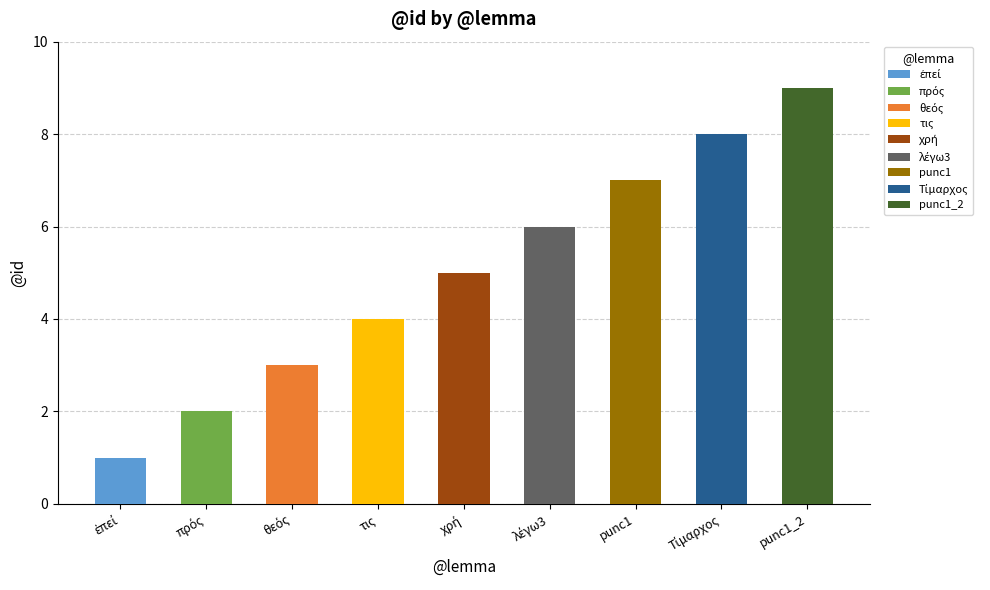

What is the difference between the second highest and second lowest values?

6